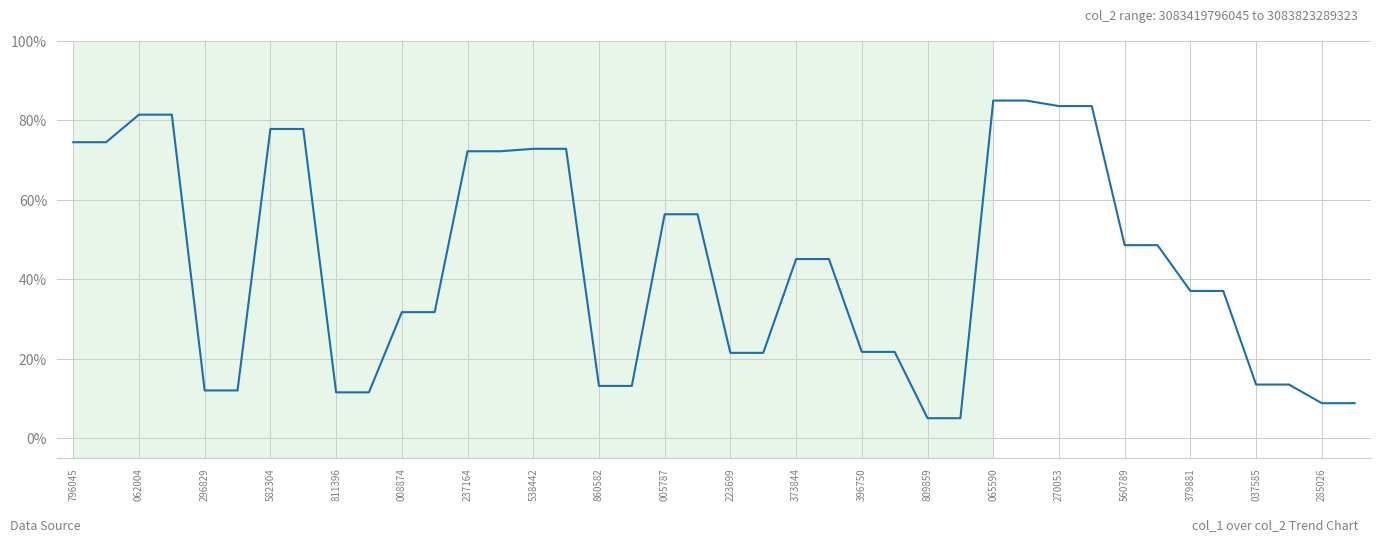

Is this an area chart (filled region under the line)?

No